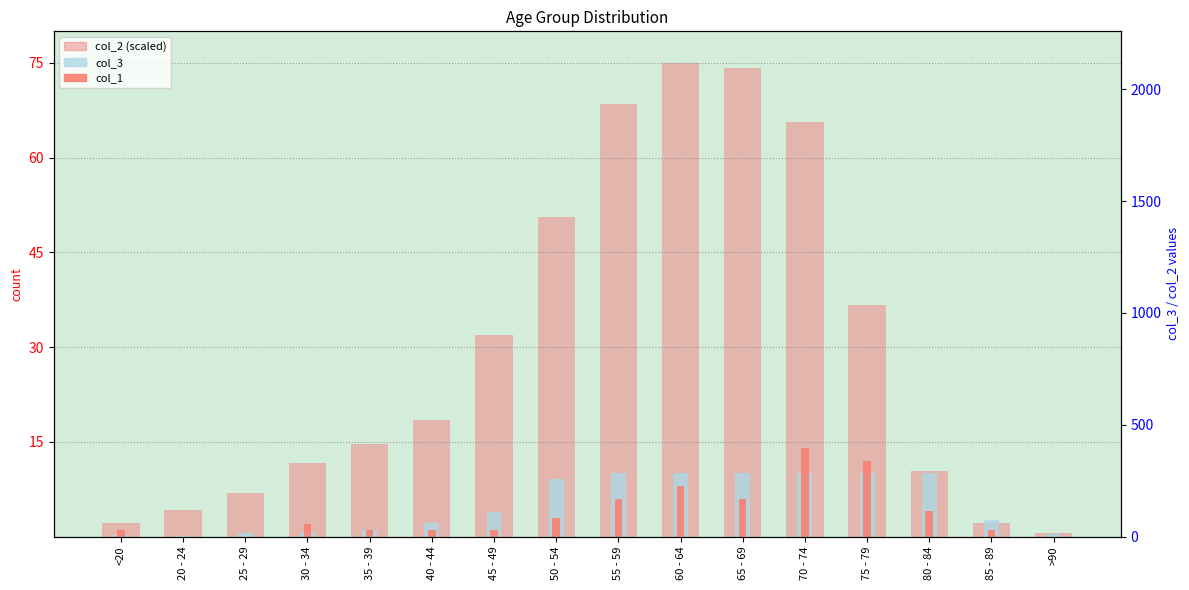

Reading left to right, transcribe all the data shown in this chart.

col_2 (scaled): 2.2	4.2	6.8	11.6	14.6	18.5	31.9	50.6	68.5	75.0	74.3	65.6	36.7	10.3	2.2	0.5
col_3: 0.3	0.1	0.5	0.6	1.0	2.1	3.9	9.1	10.0	10.0	10.0	10.0	10.0	10.0	2.6	0.4
col_1: 1.0	0.0	0.0	2.0	1.0	1.0	1.0	3.0	6.0	8.0	6.0	14.0	12.0	4.0	1.0	0.0